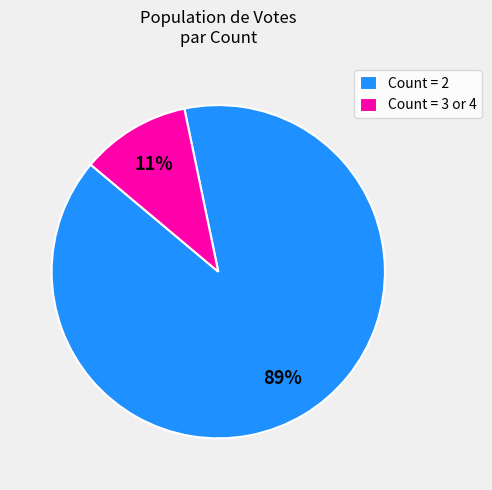

To the nearest percent, what portion does Count = 2 represent?

89%